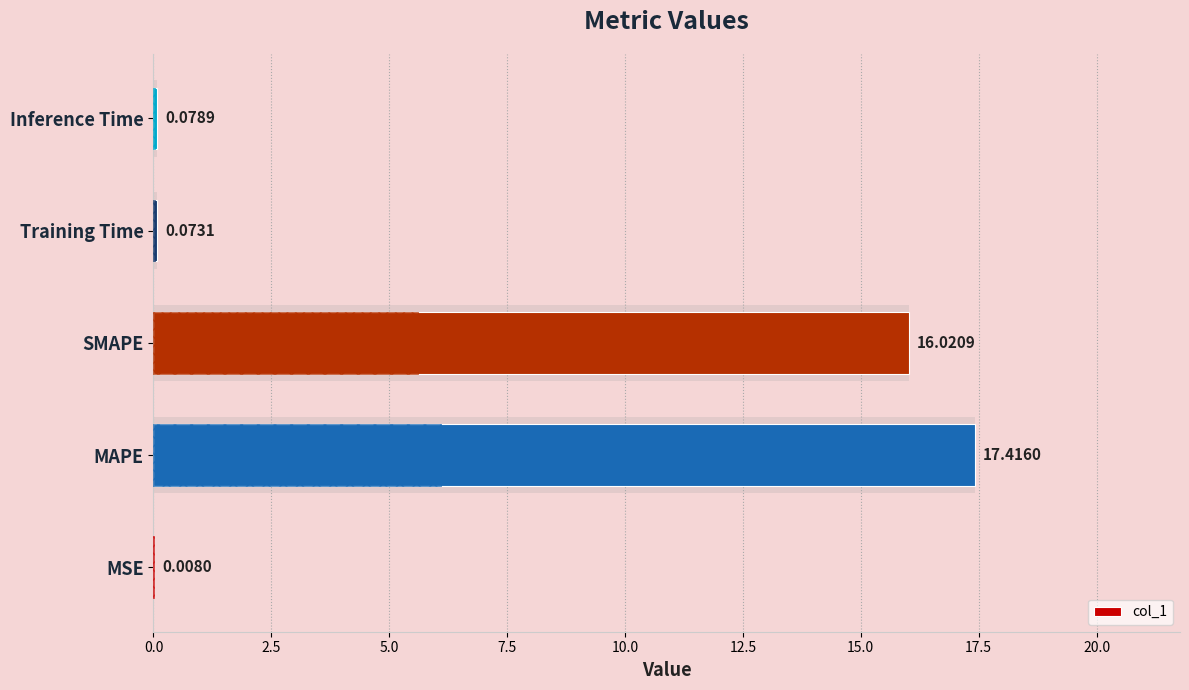

What is the difference between the values at Training Time and SMAPE?

15.9